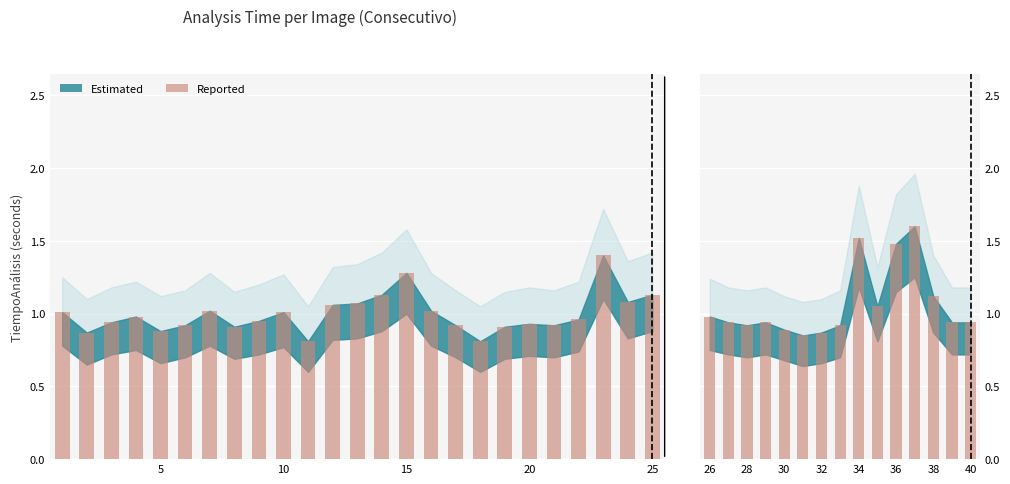

What is the difference between the second highest and minimum values?

0.7